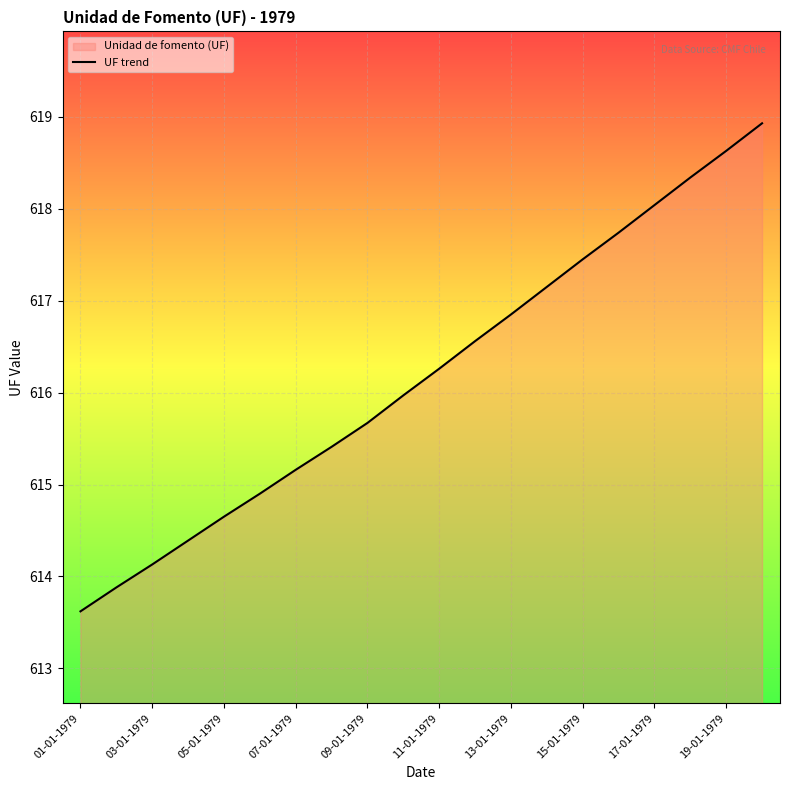

What is the difference between the values at 03-01-1979 and 09-01-1979?

1.5